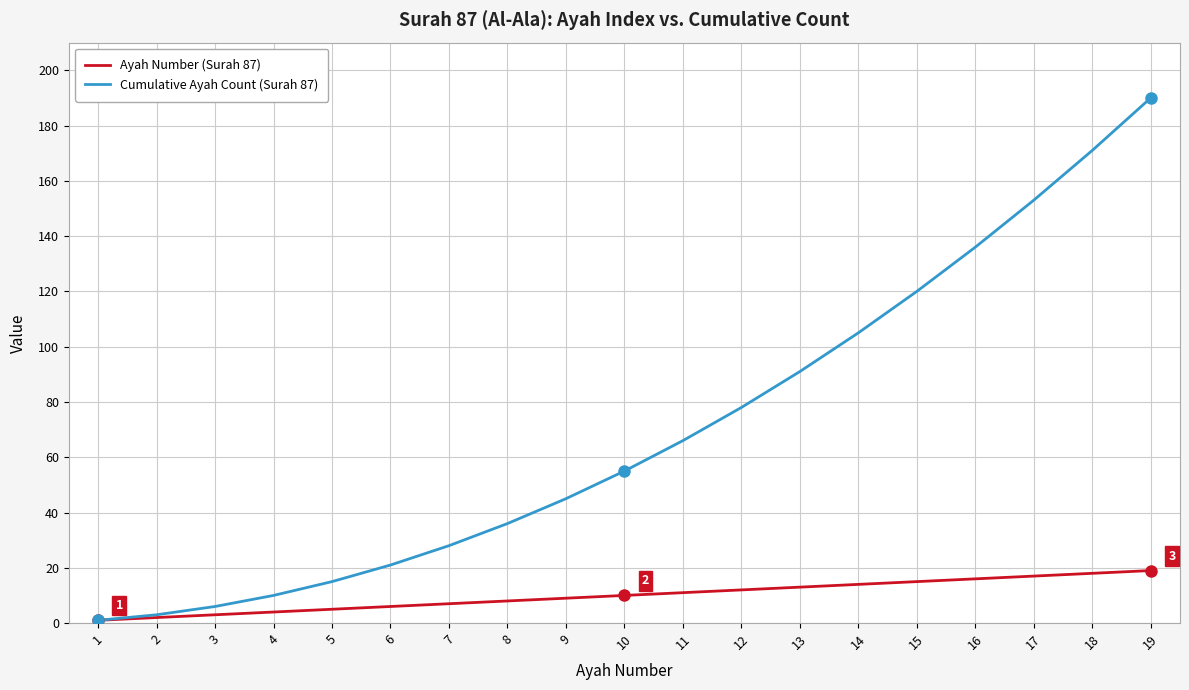

Reading right to left, transcribe all the data shown in this chart.

Ayah Number (Surah 87): 19	18	17	16	15	14	13	12	11	10	9	8	7	6	5	4	3	2	1
Cumulative Ayah Count (Surah 87): 190	171	153	136	120	105	91	78	66	55	45	36	28	21	15	10	6	3	1